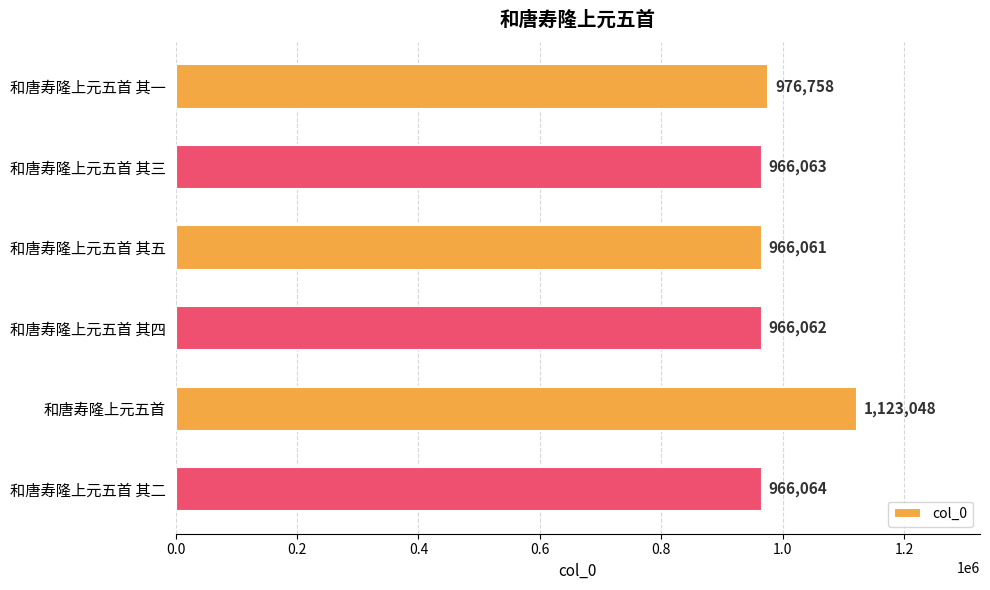

Rank the categories by value from lowest to highest.

和唐寿隆上元五首 其五, 和唐寿隆上元五首 其四, 和唐寿隆上元五首 其三, 和唐寿隆上元五首 其二, 和唐寿隆上元五首 其一, 和唐寿隆上元五首